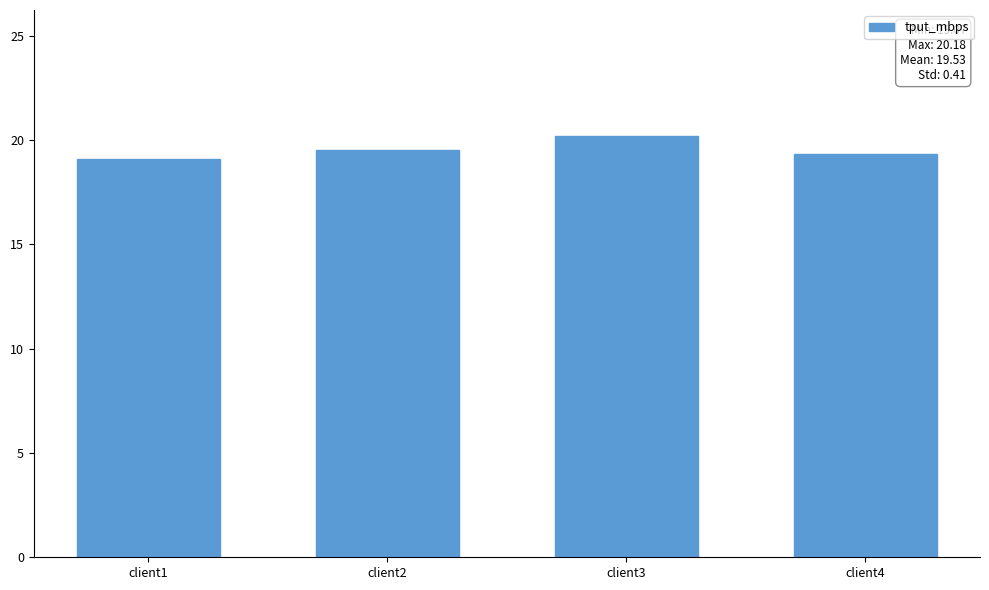

Is it true that the value at client2 is 19.5?

True